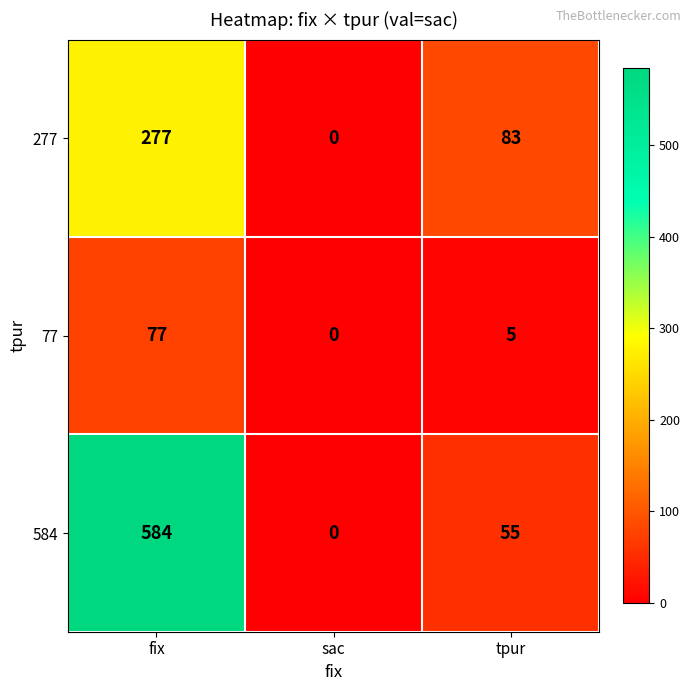

How many categories are shown in the chart?

3